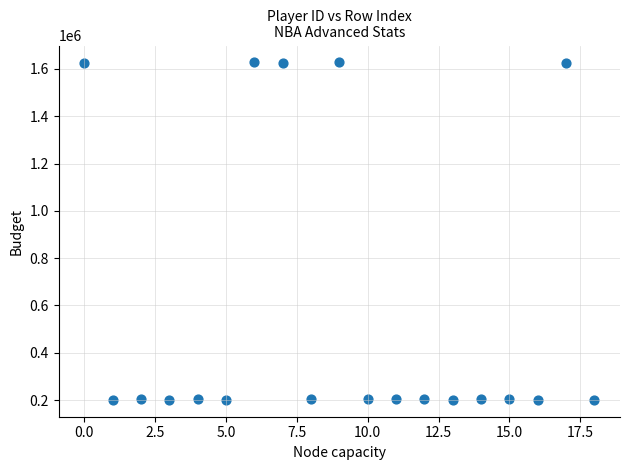

What is the range of Y values (max minus min)?

1427050